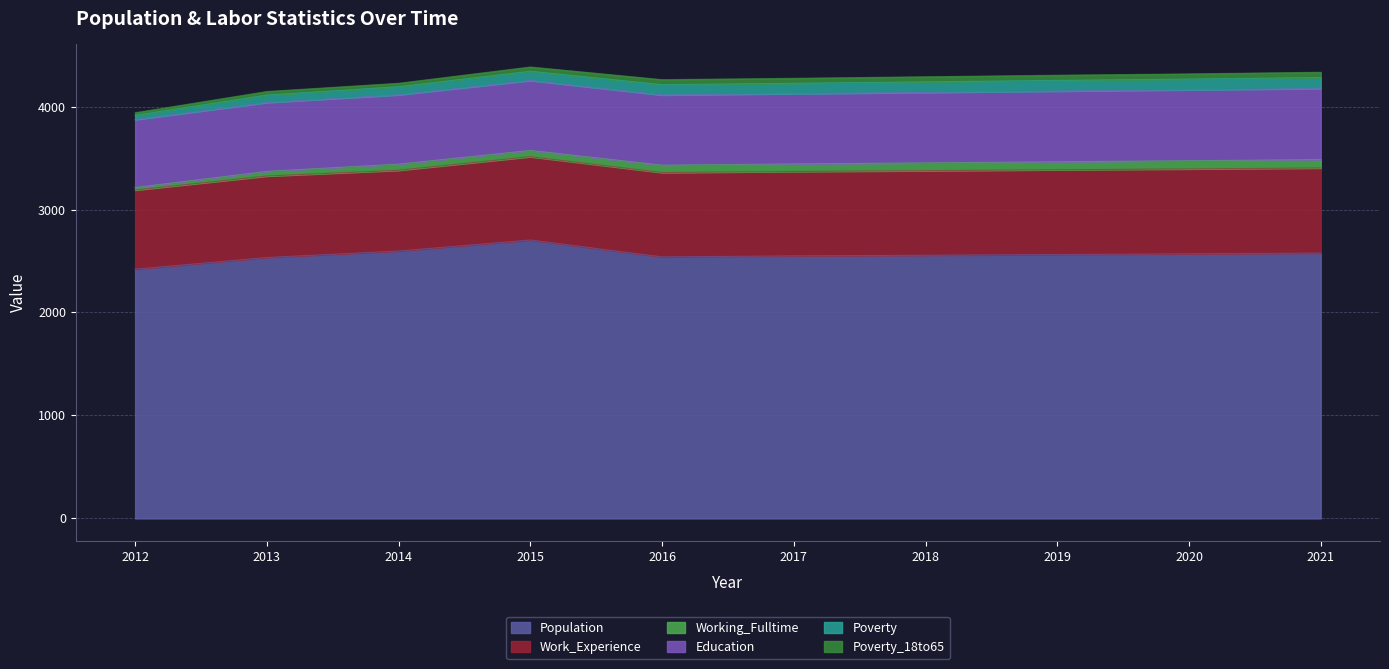

True or false: Work_Experience and Working_Fulltime intersect in this chart.

False